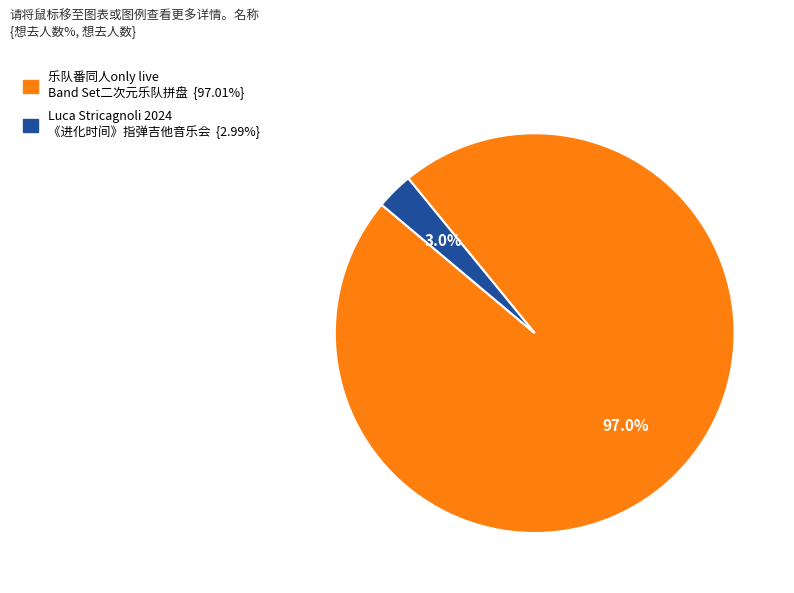

Is there a majority slice in this chart?

Yes